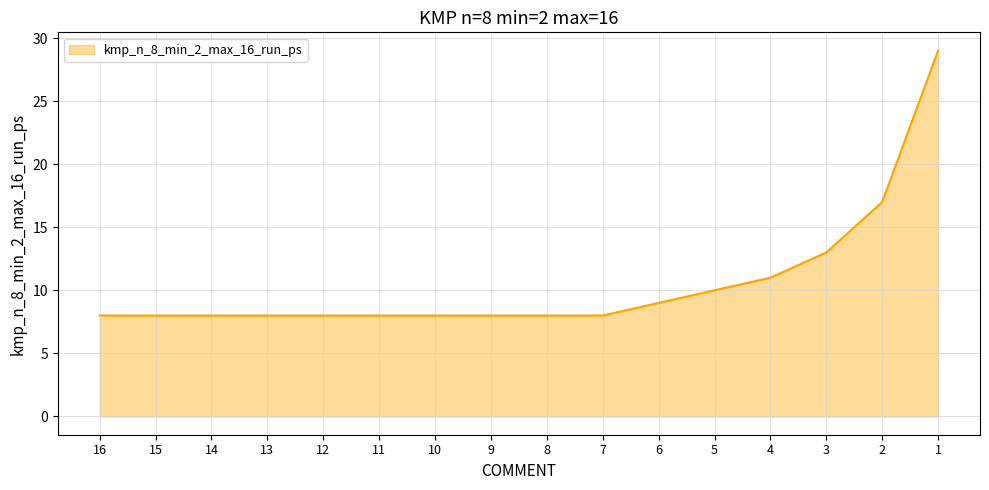

What is the ratio of the value at 1 to the value at 5?

2.9